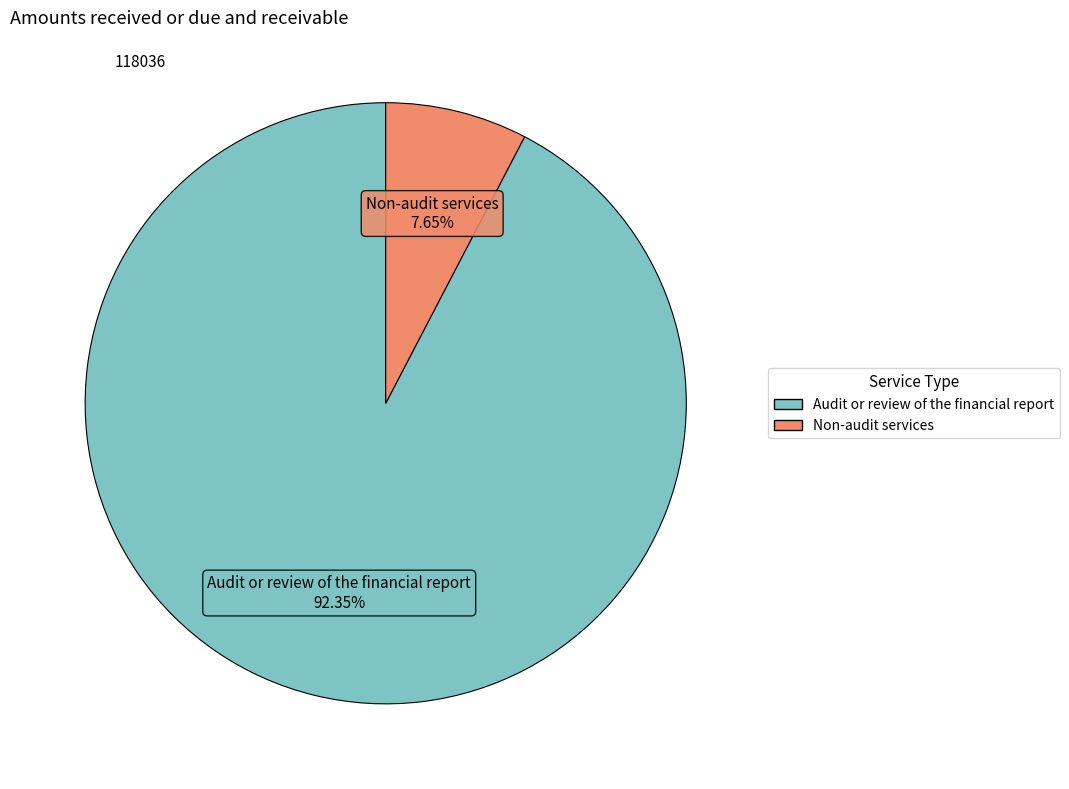

What is the majority slice?

Audit or review of the financial report